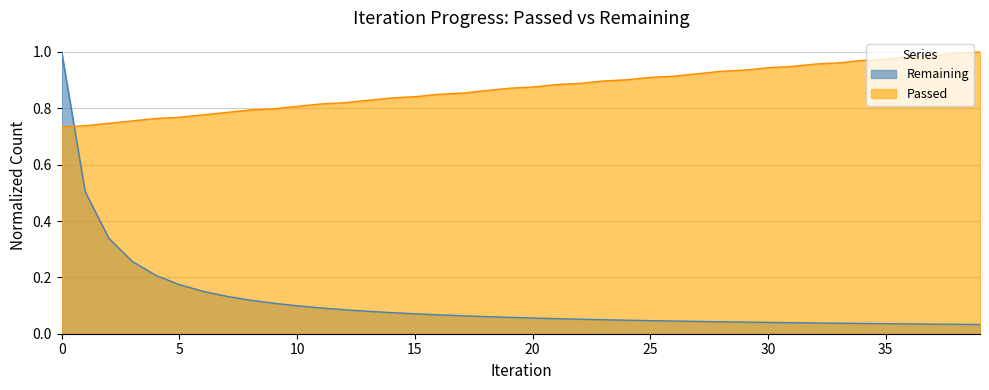

How many lines are shown in the chart?

2